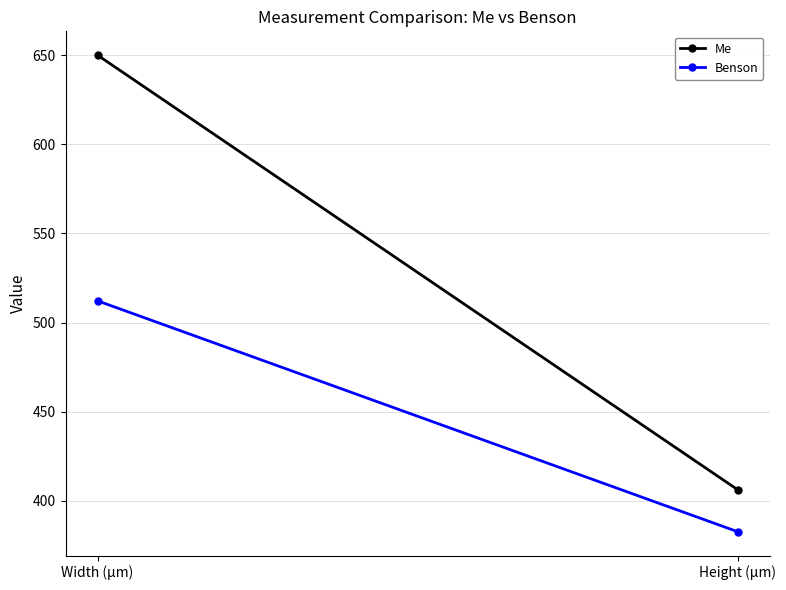

What are all the series names shown in the legend?

Me, Benson